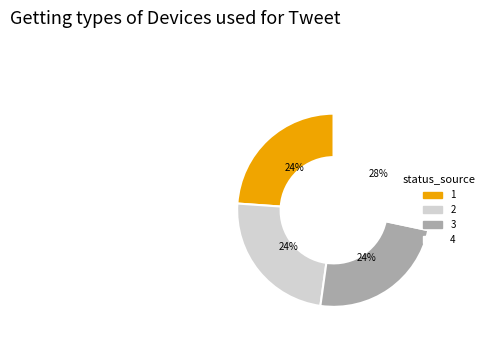

Does 4 represent more than half of the total?

No